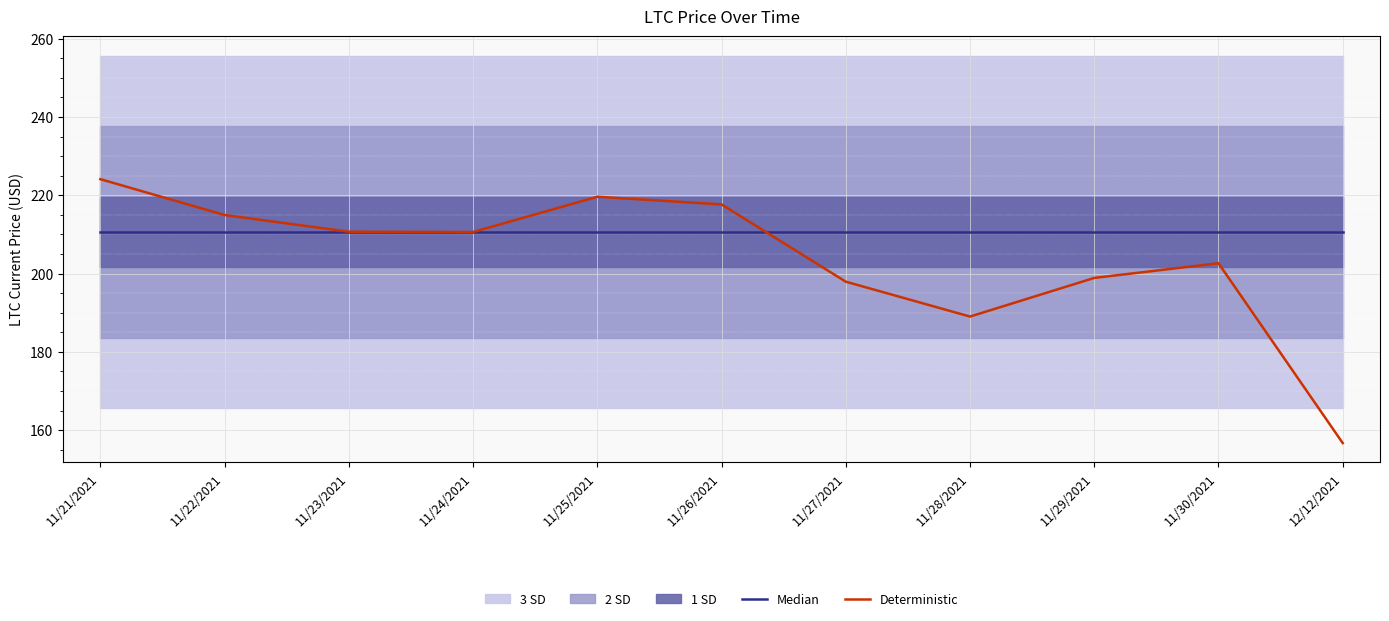

What is the label of the 8th point from the left?

11/28/2021